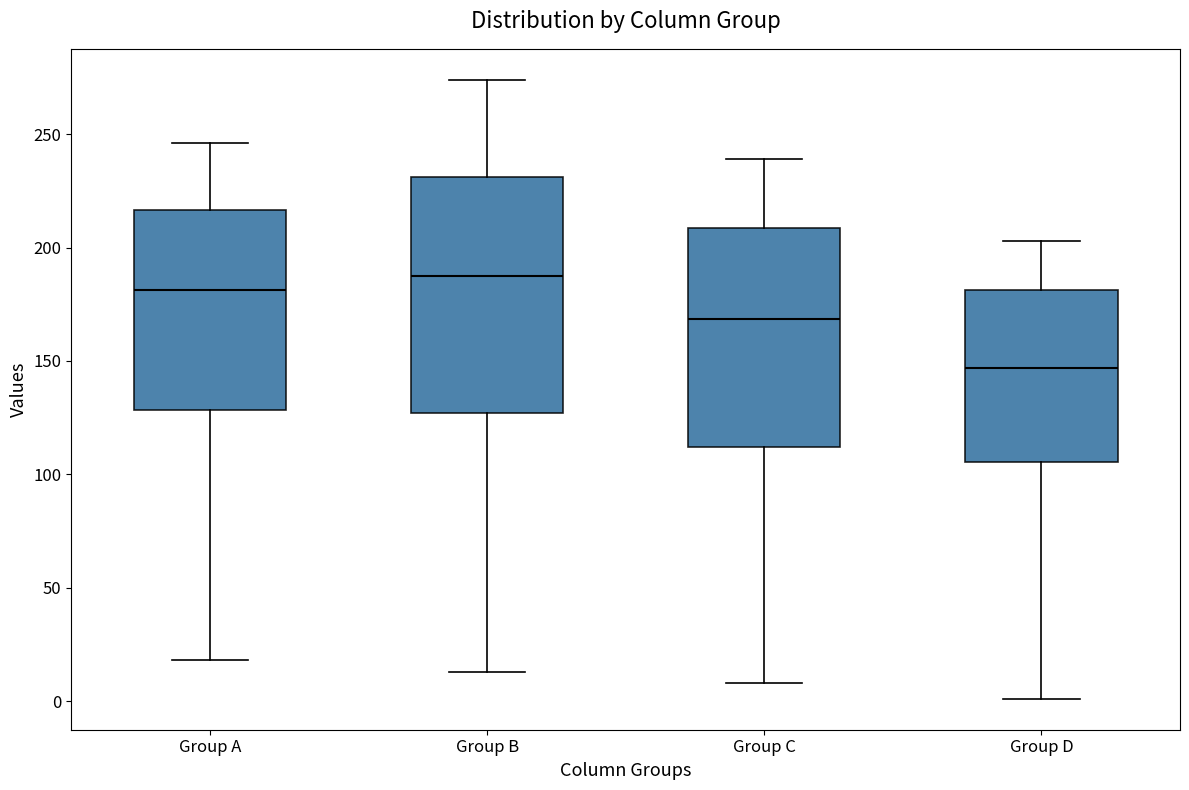

Where is the lower edge of the box for Group A on the y-axis? The values are not printed on the chart, so give them approximately, as read against the axis.

130